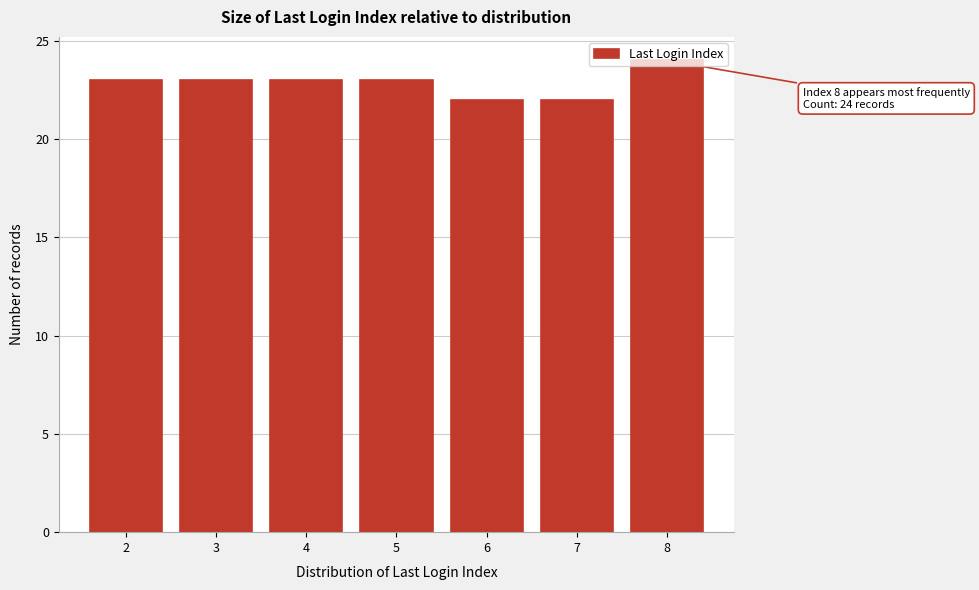

Which range on the x-axis has the tallest bar?

7.5 to 8.5